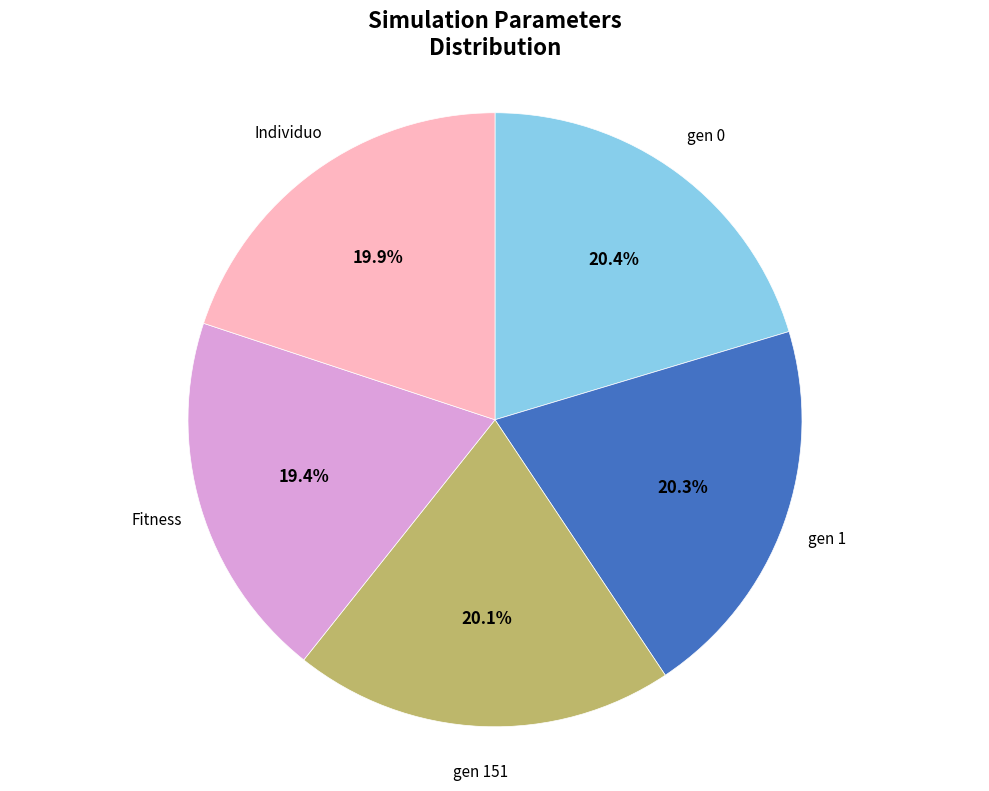

Approximately how many times larger is the value at gen 1 compared to Individuo?

1.0